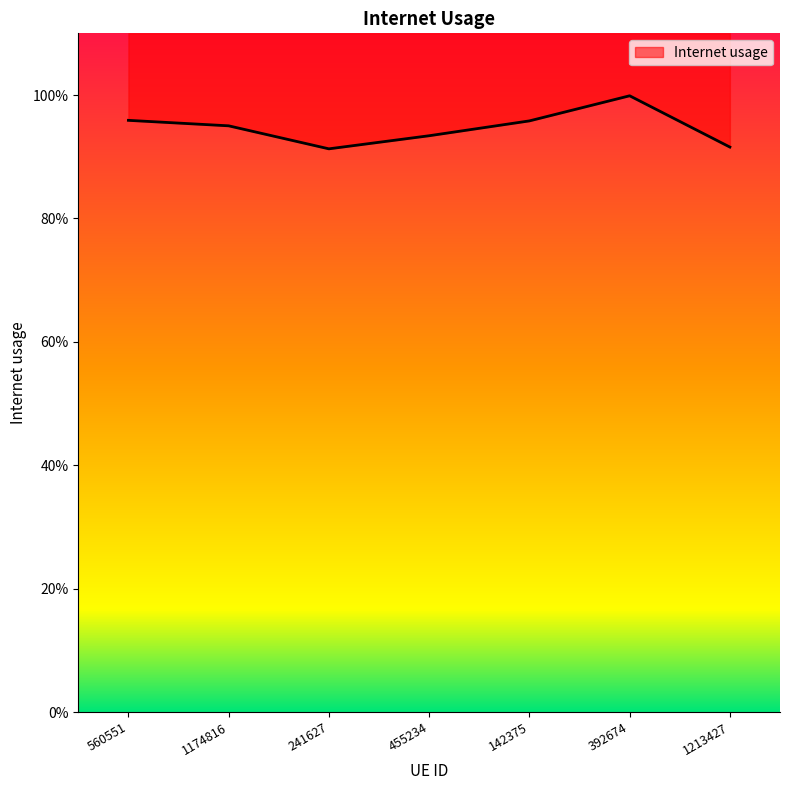

List the labels in order of value, largest first.

392674, 560551, 142375, 1174816, 455234, 1213427, 241627